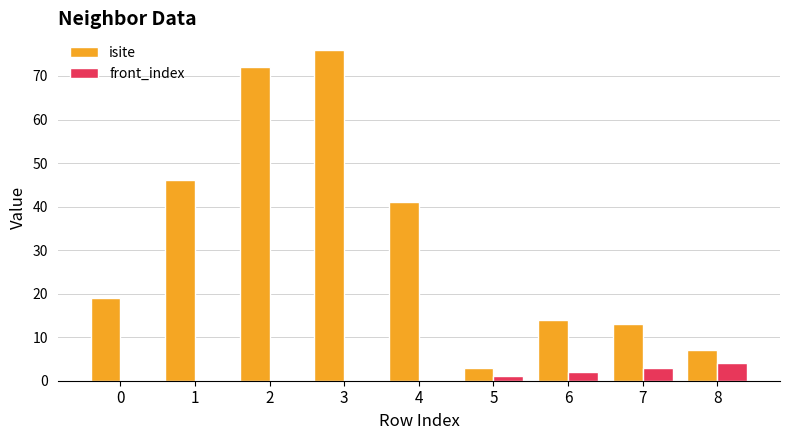

At which category does the chart reach its peak across all series?

3